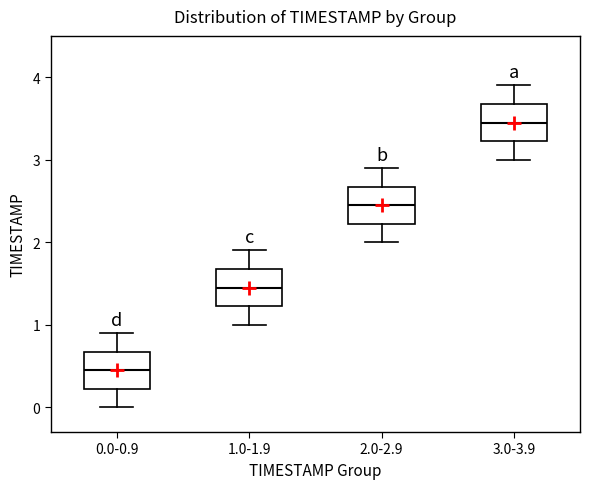

Reading left to right, transcribe this box plot: for each box, give where its median line is, the range the box spans, and where its two whiskers end, as read against the y-axis. The values are not printed on the chart, so give them approximately, as read against the axis.

0.0-0.9: median 0.5, box 0.2 to 0.7, whiskers 0.0 to 0.9
1.0-1.9: median 1.5, box 1.2 to 1.7, whiskers 1.0 to 1.9
2.0-2.9: median 2.5, box 2.2 to 2.7, whiskers 2.0 to 2.9
3.0-3.9: median 3.5, box 3.2 to 3.7, whiskers 3.0 to 3.9